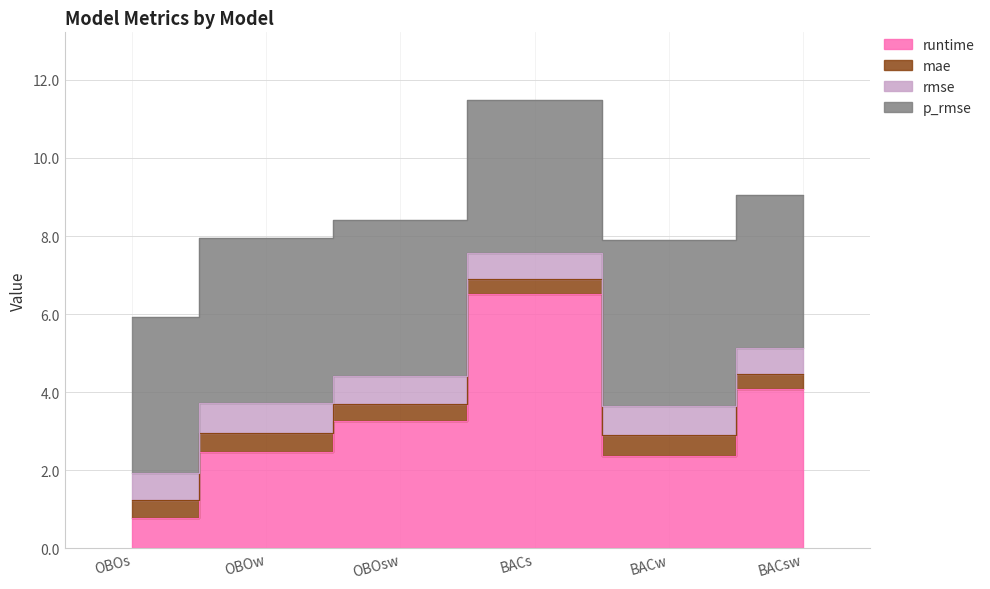

At OBOs, list the series in order from largest to smallest.

p_rmse, runtime, rmse, mae